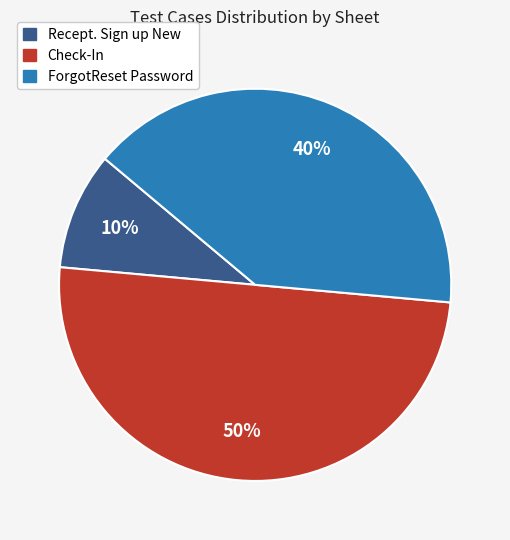

True or false: ForgotReset Password accounts for 40% of the total.

True